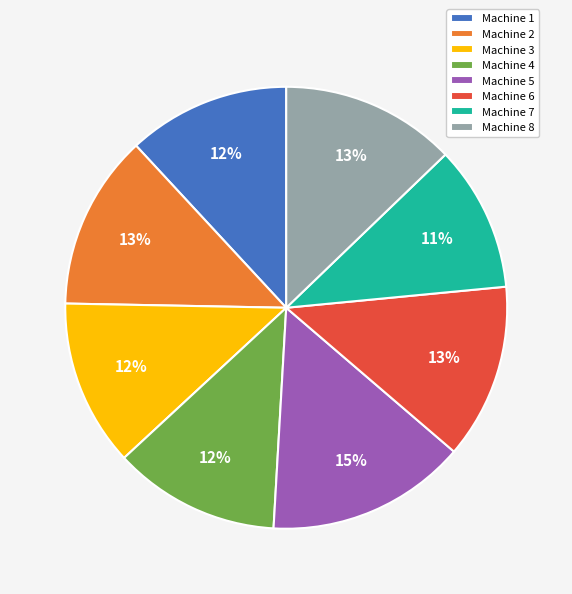

Count the number of slices in the pie.

8